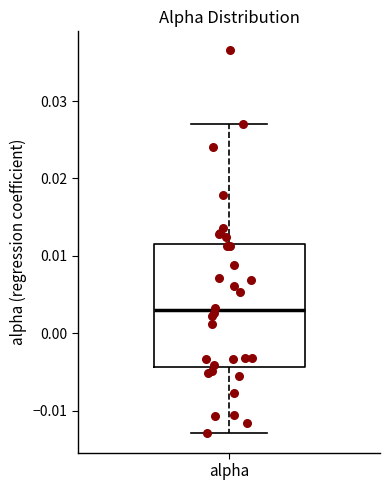

Transcribe this box plot: give where the median line is, the range the box spans, and where the two whiskers end, as read against the y-axis. The values are not printed on the chart, so give them approximately, as read against the axis.

median 0.003, box -0.004 to 0.012, whiskers -0.013 to 0.027